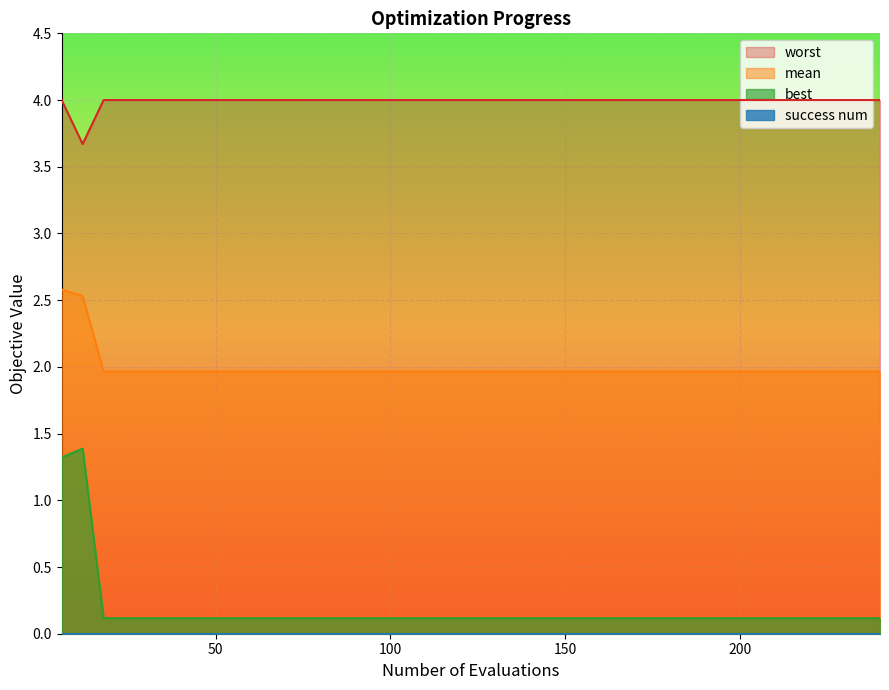

Does the chart have visible grid lines?

Yes